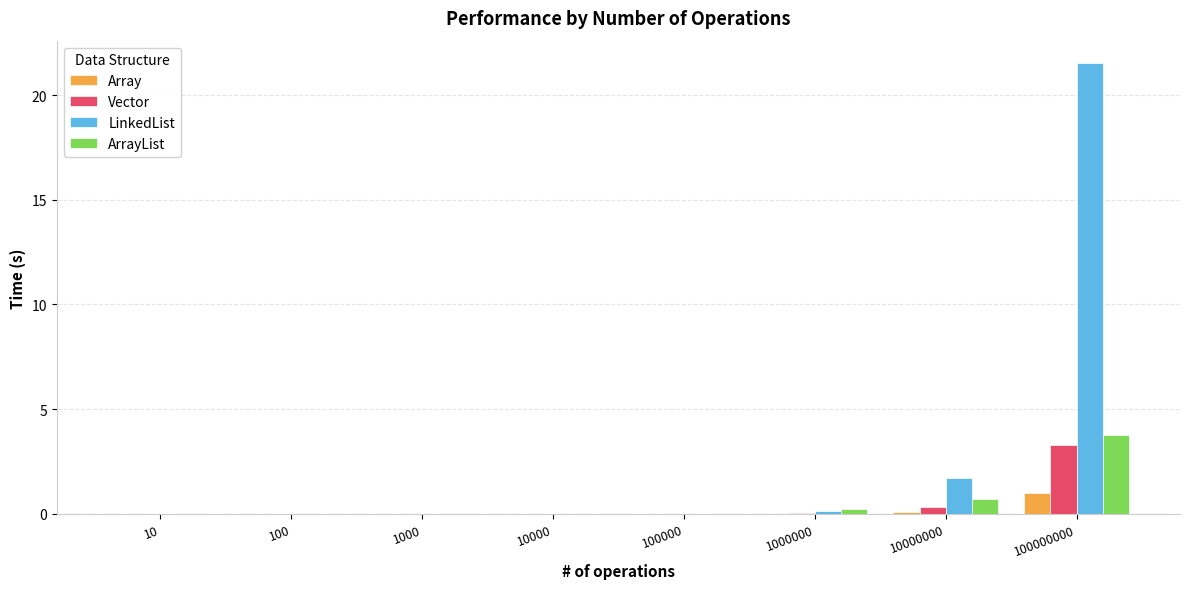

How many series are shown in this chart?

4